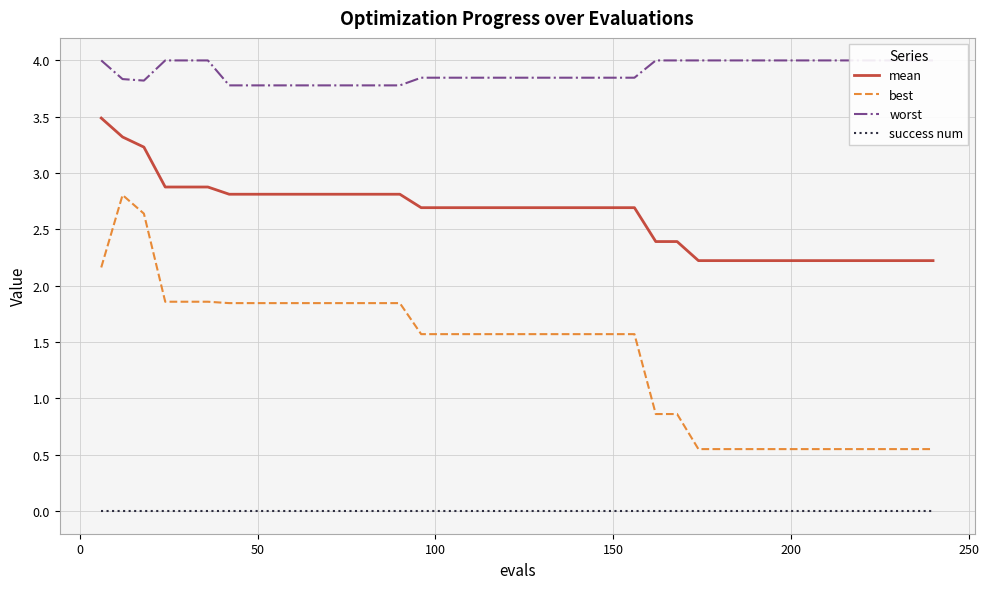

Which series has the widest spread of values?

best